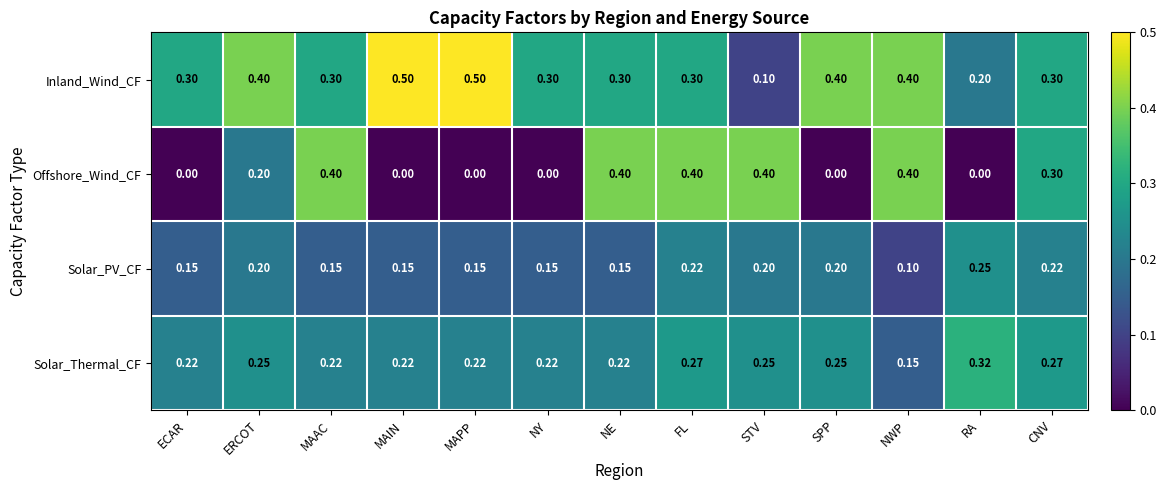

Rank the series at MAPP from highest to lowest value.

Inland_Wind_CF, Solar_Thermal_CF, Solar_PV_CF, Offshore_Wind_CF